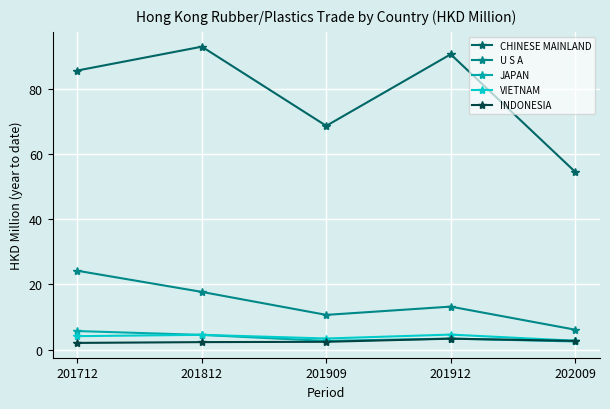

The value of U S A at 202009 is 1.4. True or false?

False